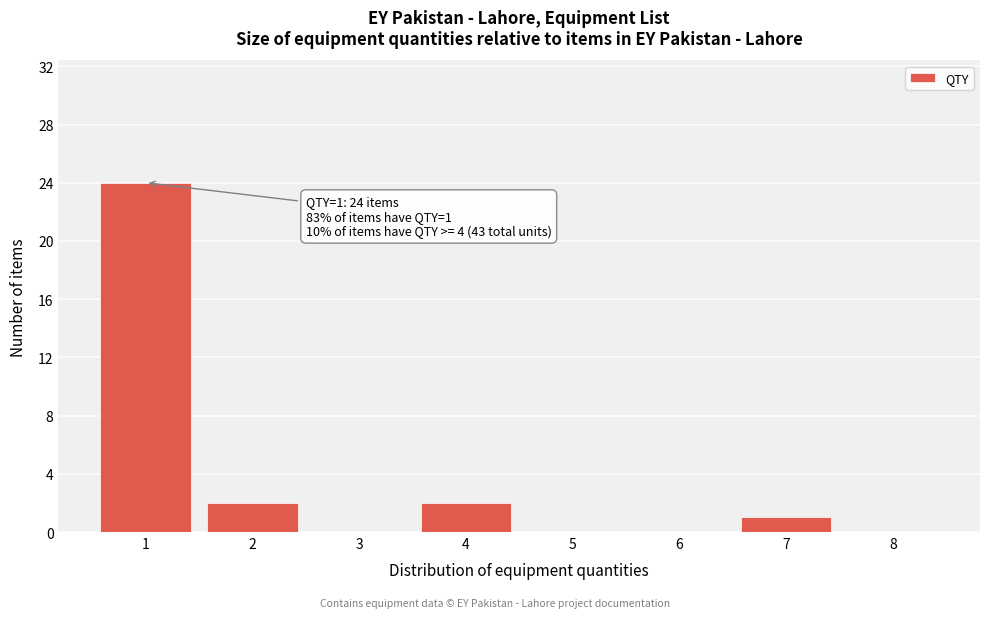

Reading left to right, extract all data points from this chart.

1=24	2=2	3=0	4=2	5=0	6=0	7=1	8=0